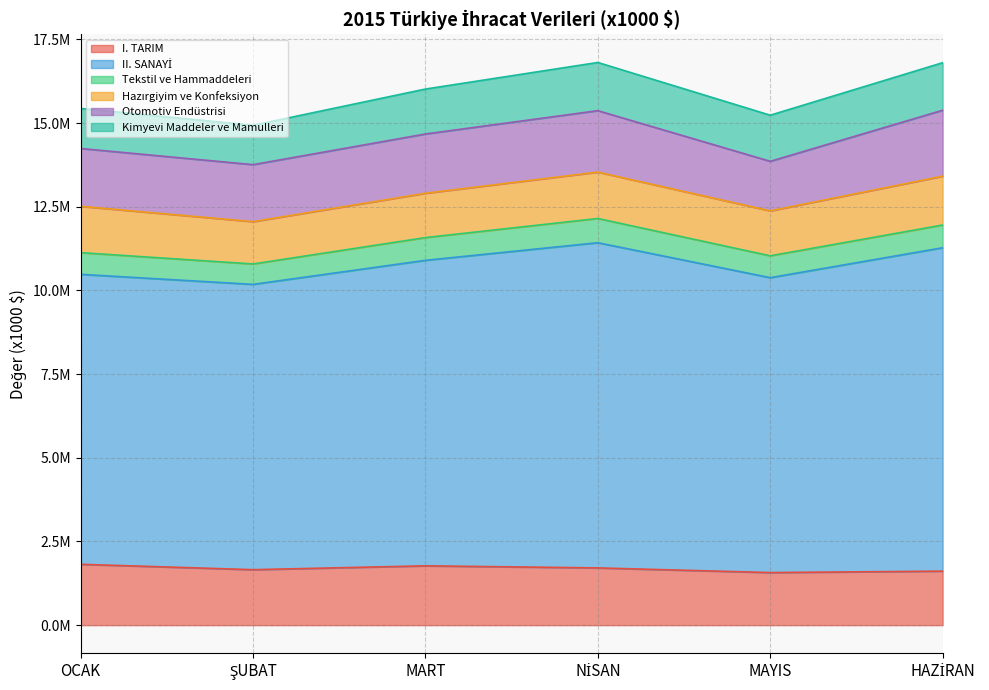

Which label corresponds to the smallest value in the chart?

ŞUBAT